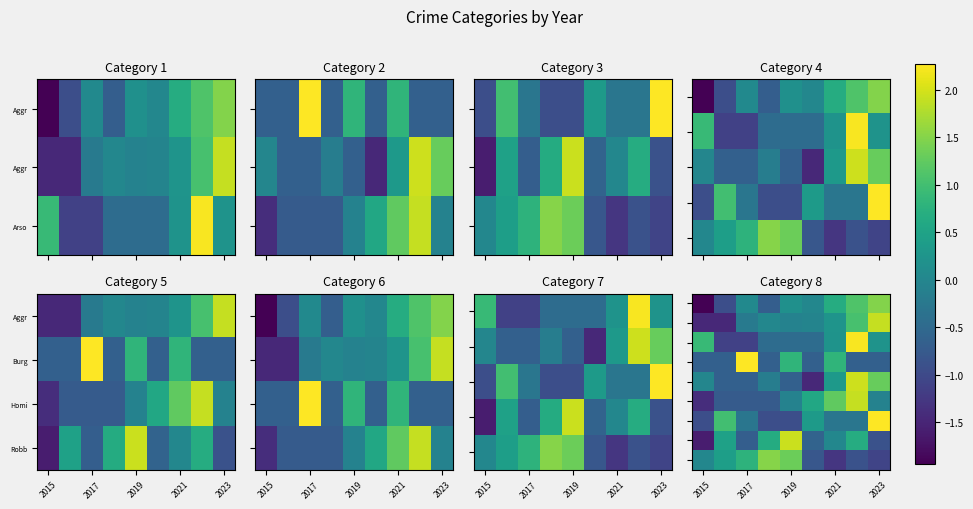

How many data points does each series have?

9